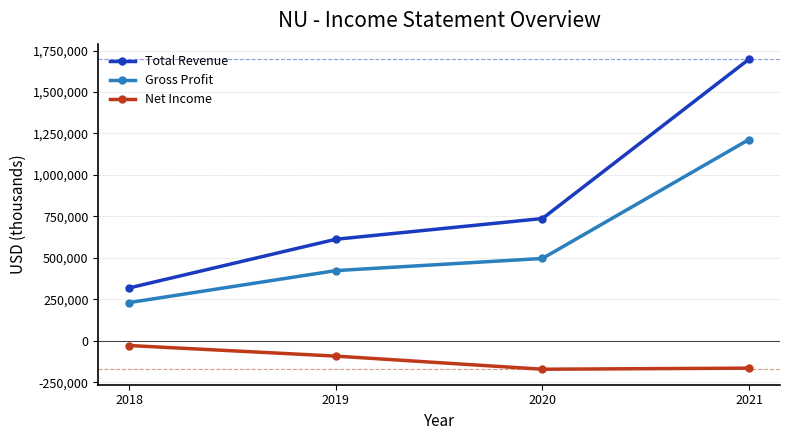

At which category does Net Income reach its first local valley?

2020